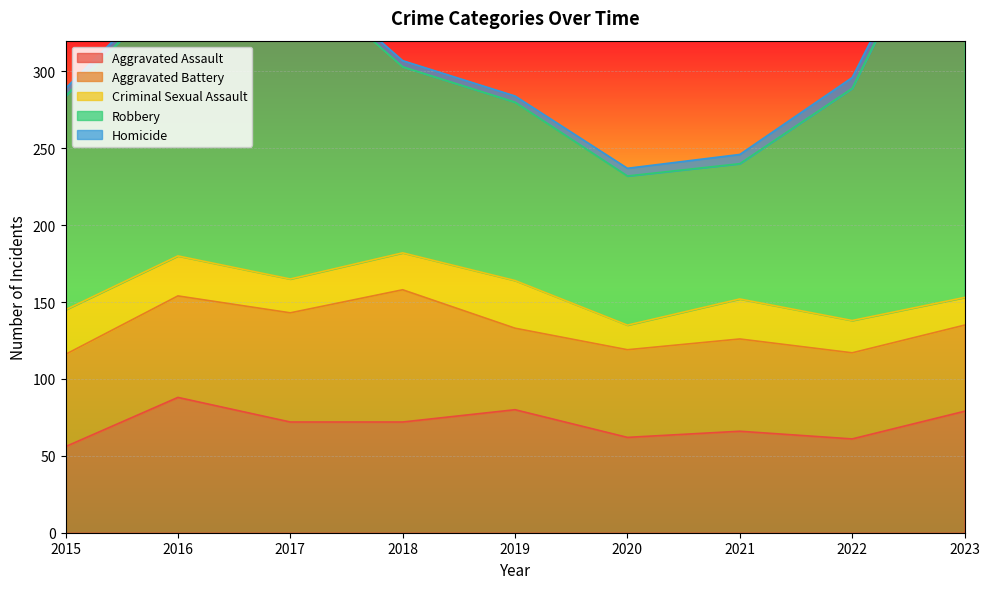

How many series are shown in this chart?

5